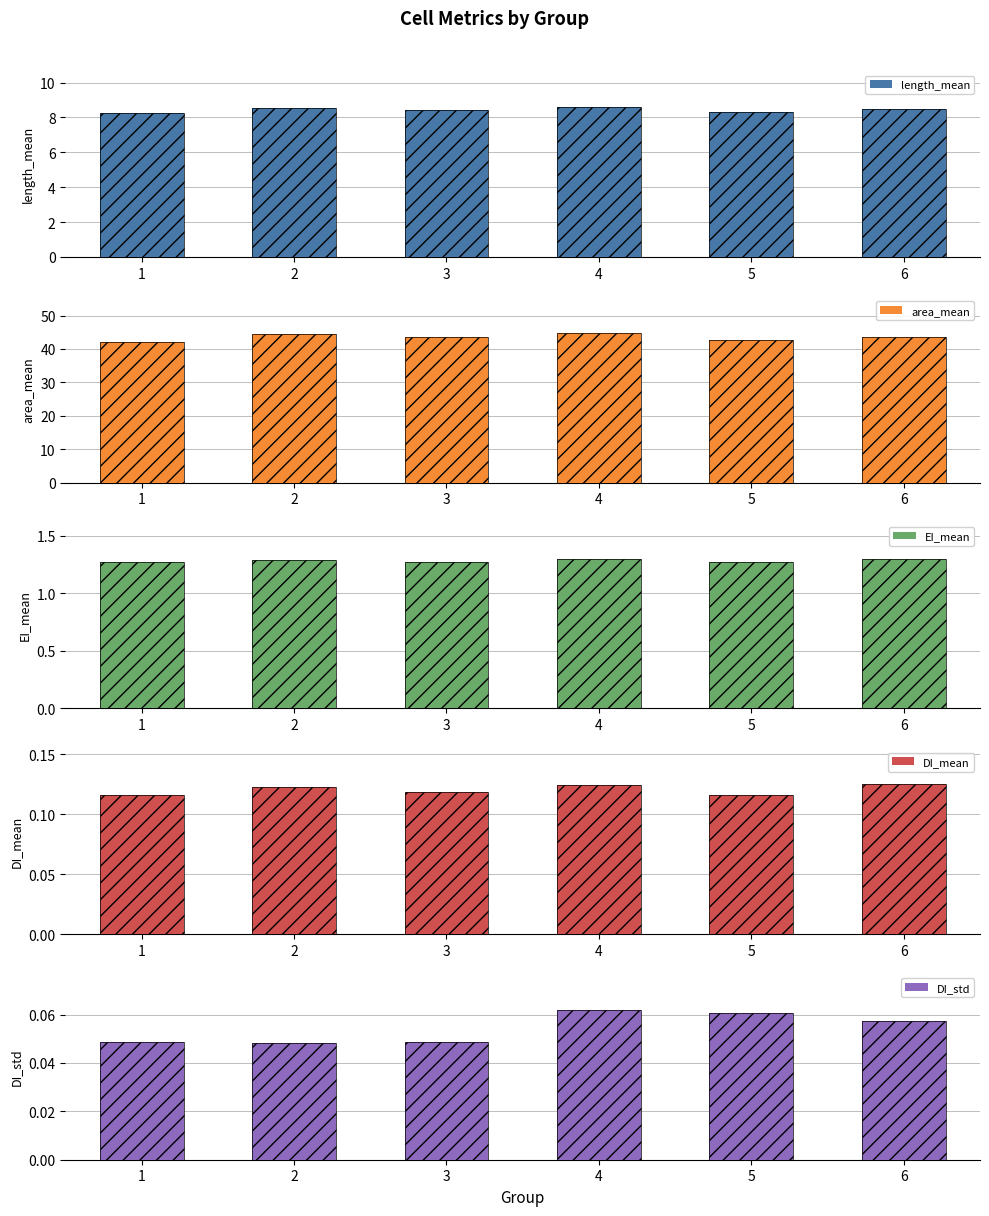

What is the total value across all series at 1?

51.8